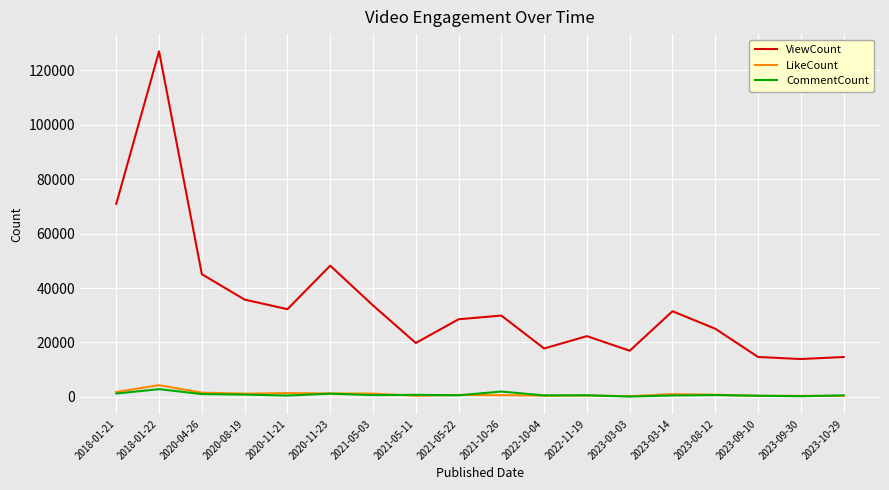

True or false: CommentCount and ViewCount intersect in this chart.

False